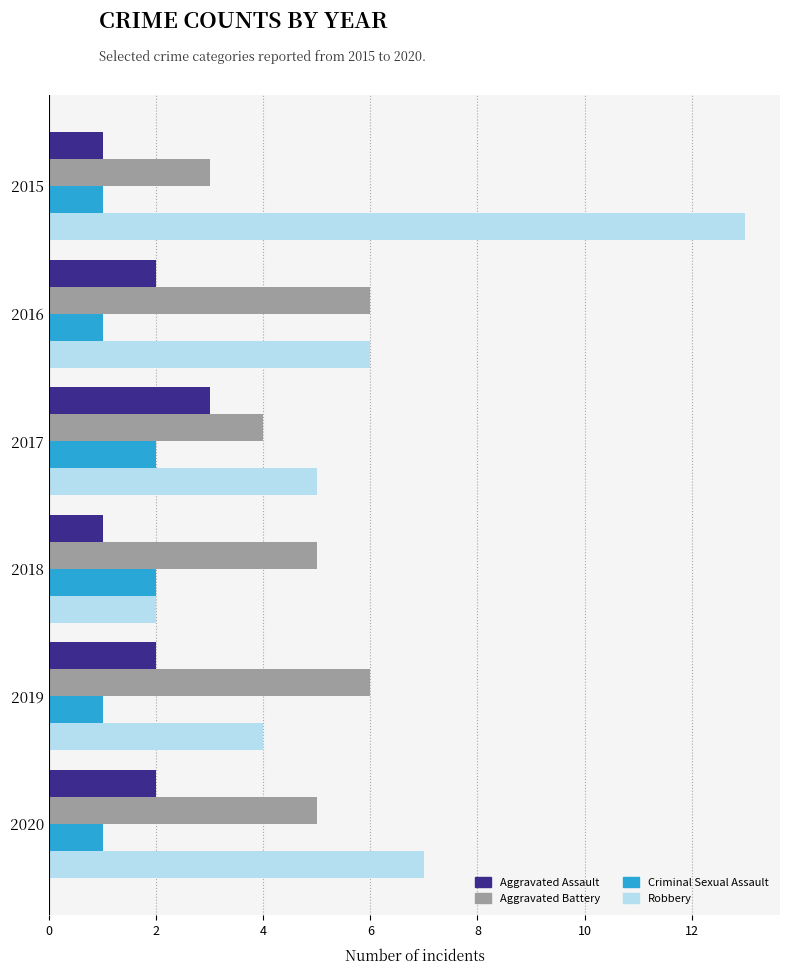

What is the sum of all Aggravated Assault values?

11